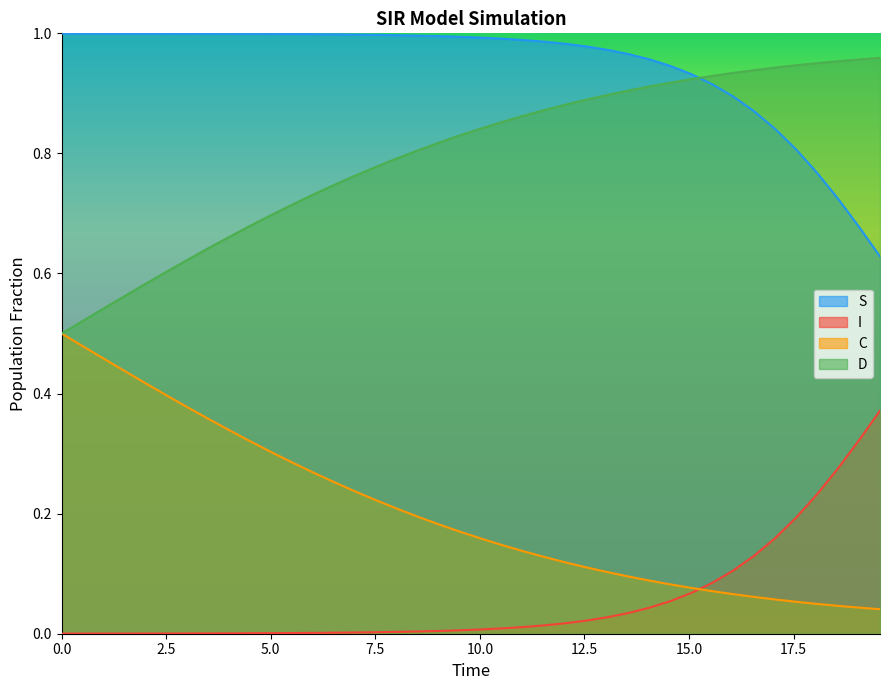

What is the difference between the maximum and minimum values in the C series?

0.5